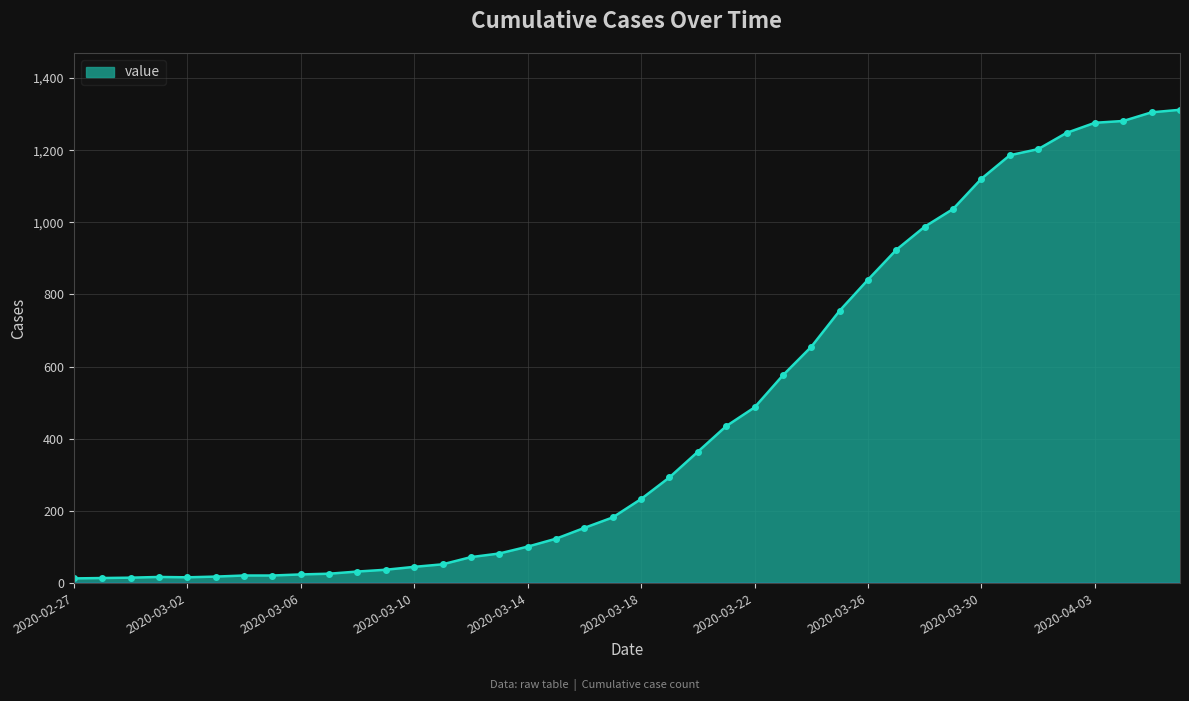

What is the greatest value displayed?

1312